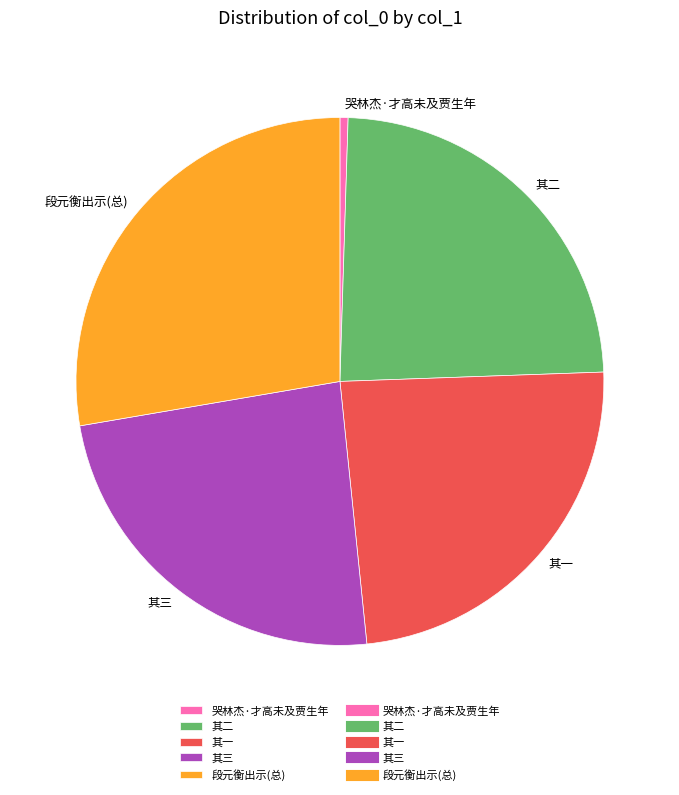

Does any single category account for the majority?

No